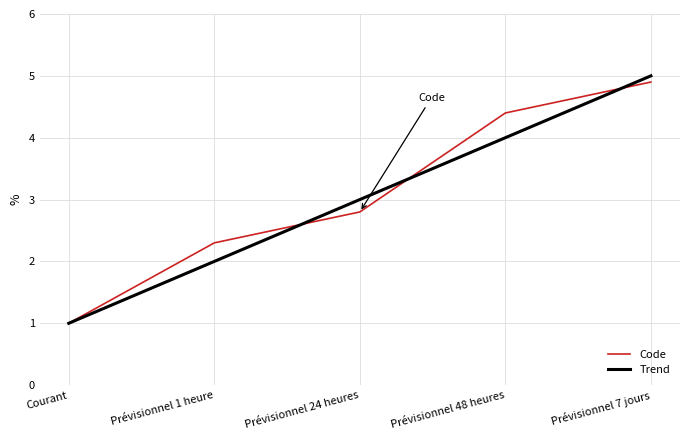

Rank the series by their average value, from lowest to highest.

Trend, Code